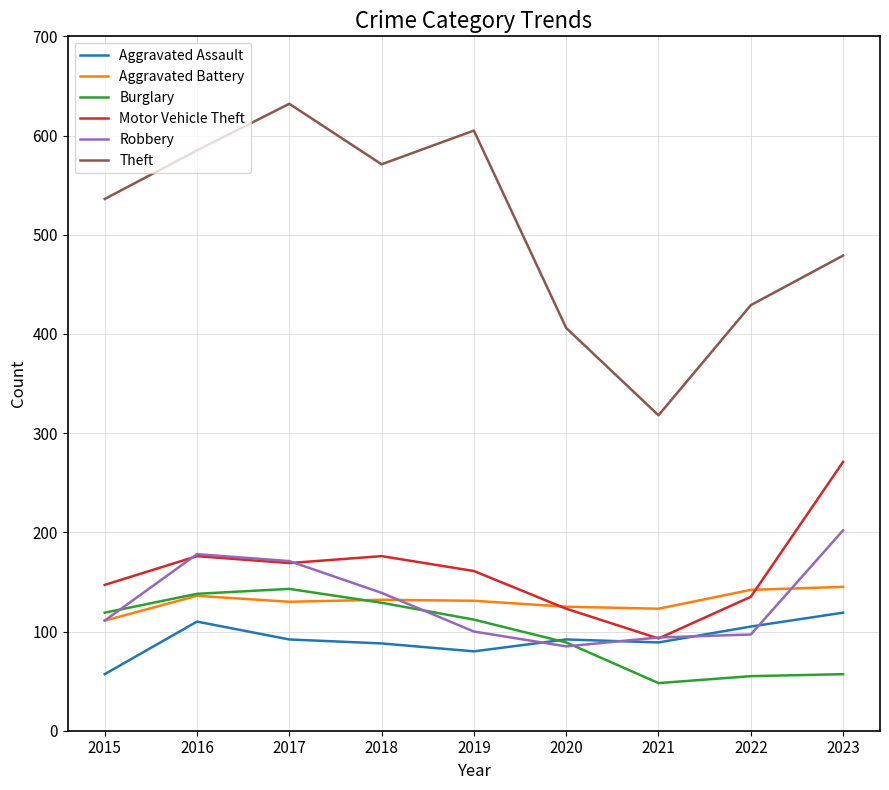

Which series has the largest range (max minus min)?

Theft